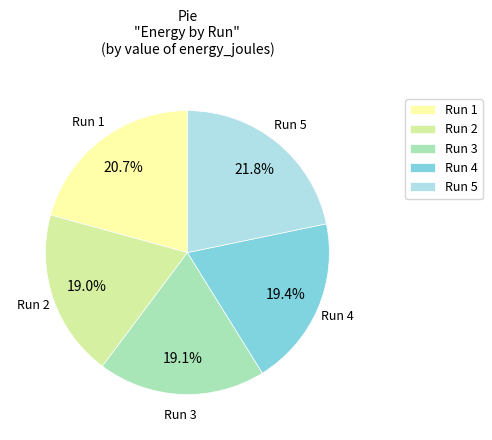

Which has a higher value, Run 4 or Run 1?

Run 1